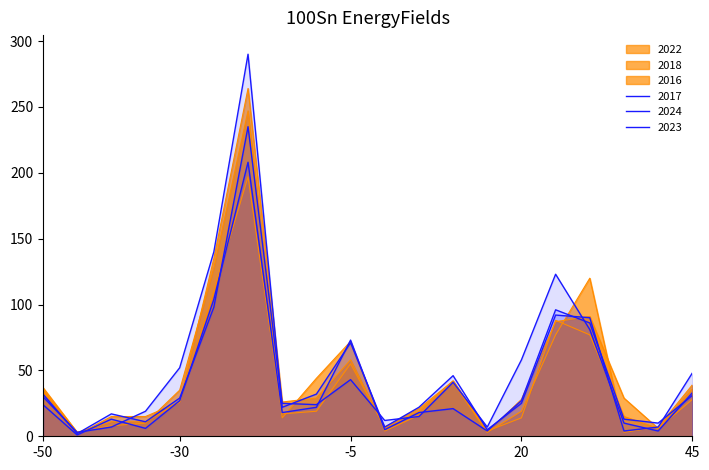

How many interior local peaks does the 2017 series have?

4